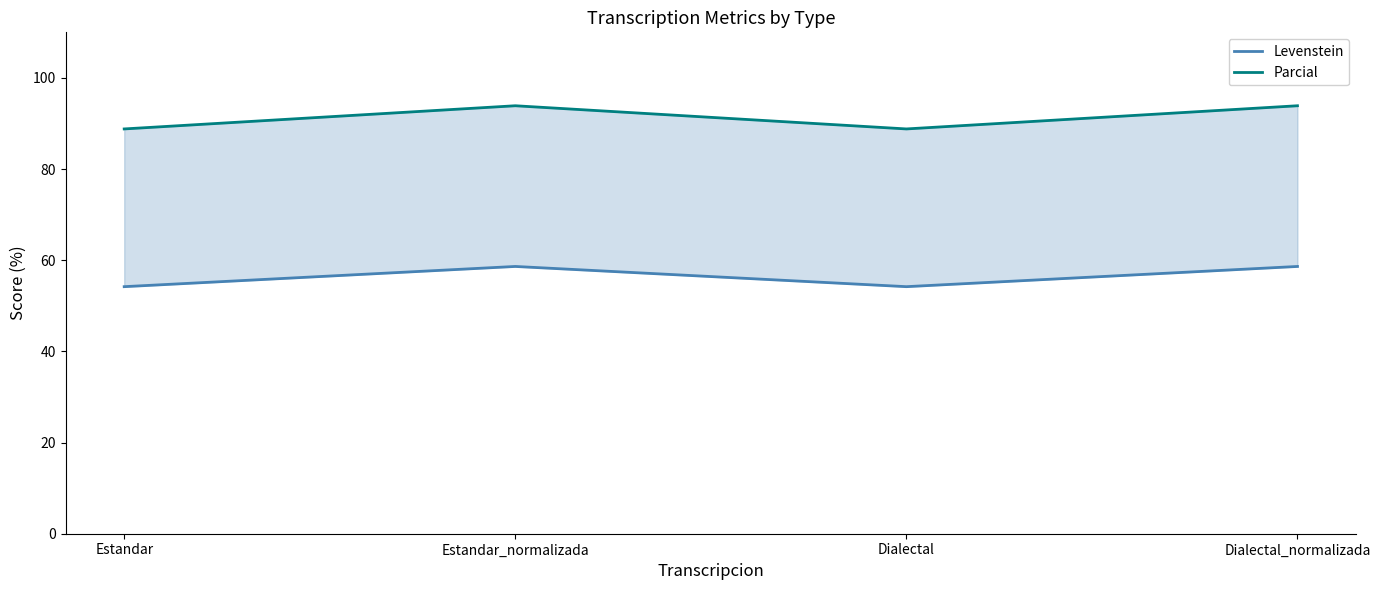

What is the difference between the maximum and minimum values in the Parcial series?

5.1